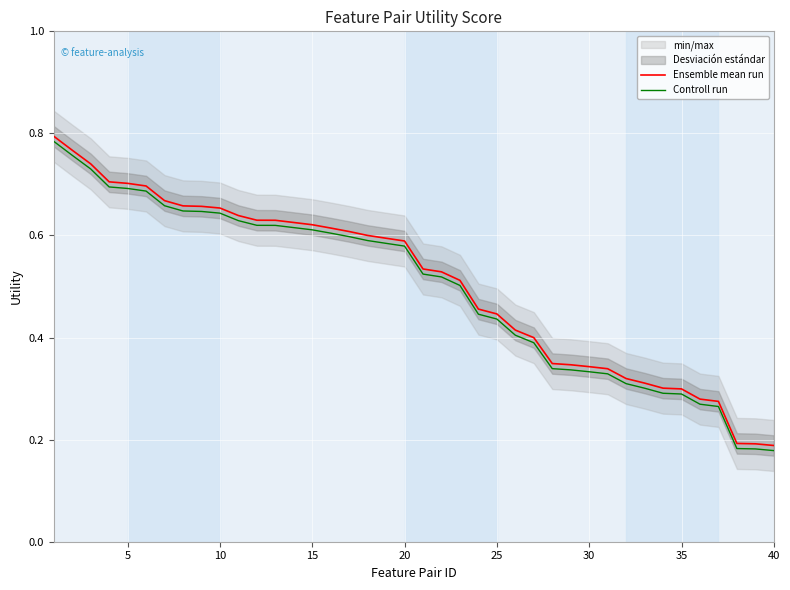

The Controll run series shows 0.2 at 13. True or false?

False